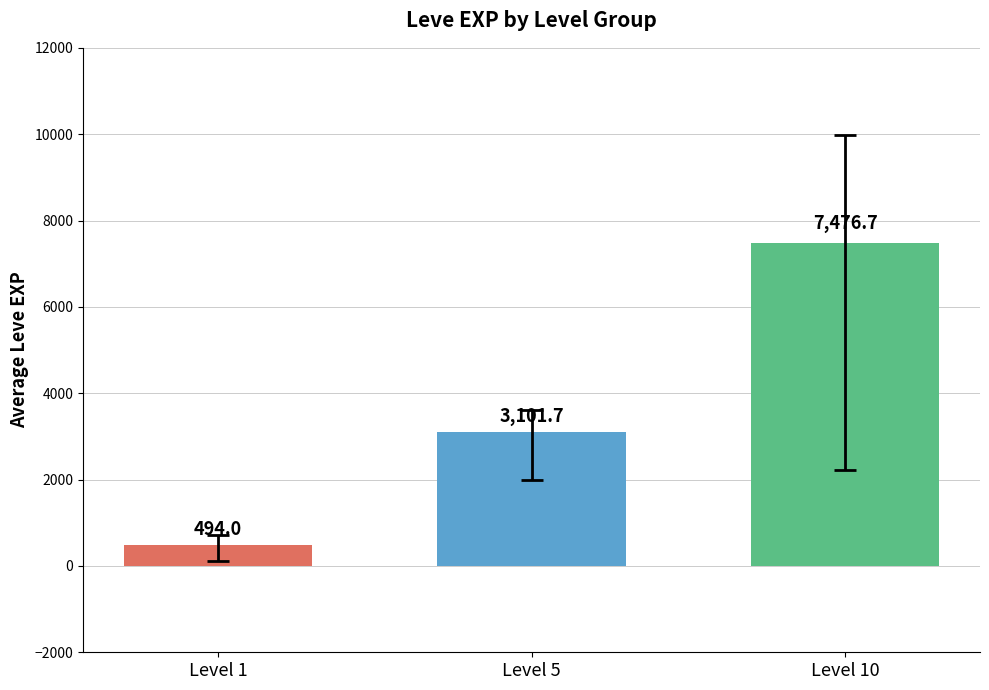

What is the spread (max minus min) of values at Level 5?

6982.7